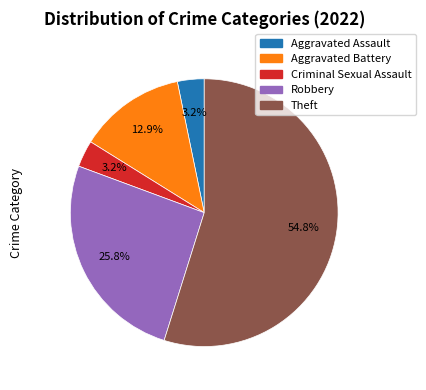

Does any single category account for the majority?

Yes